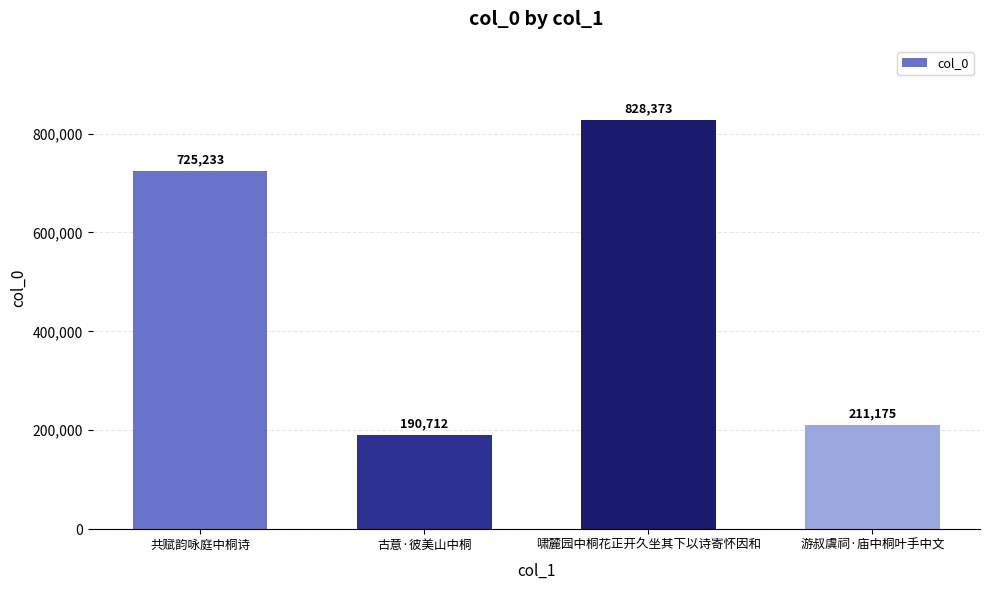

True or false: the data shows 190712 at 古意·彼美山中桐.

True